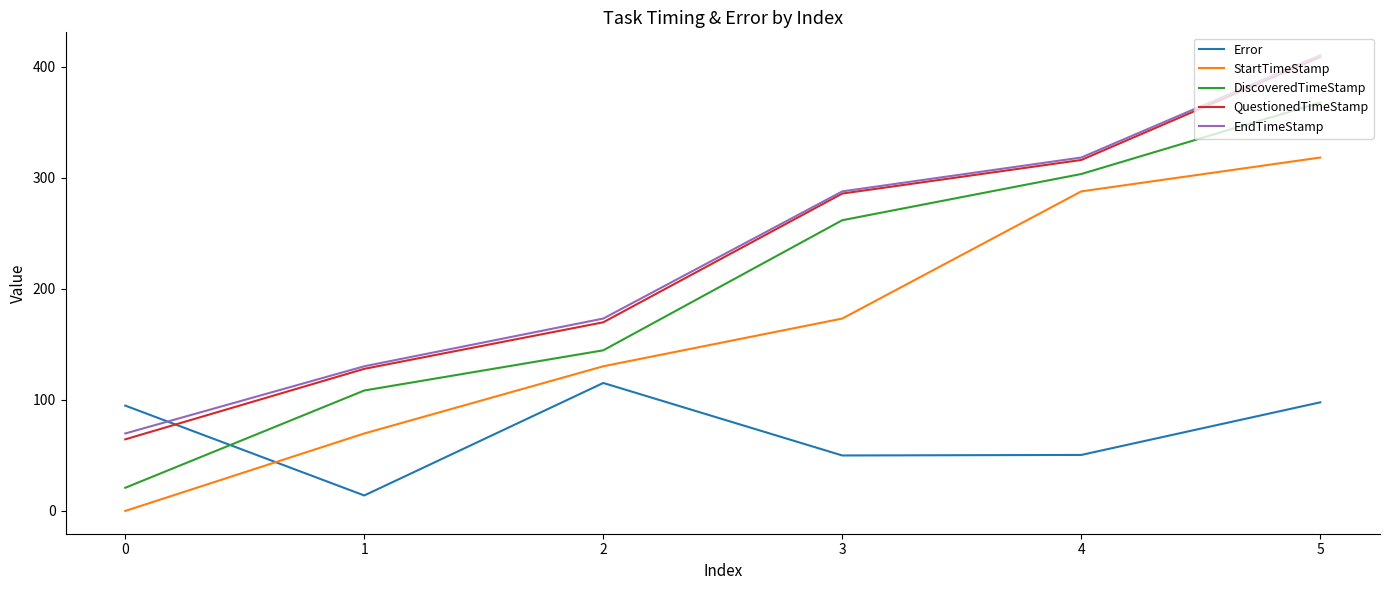

The value of QuestionedTimeStamp at 1 is 128.0. True or false?

True